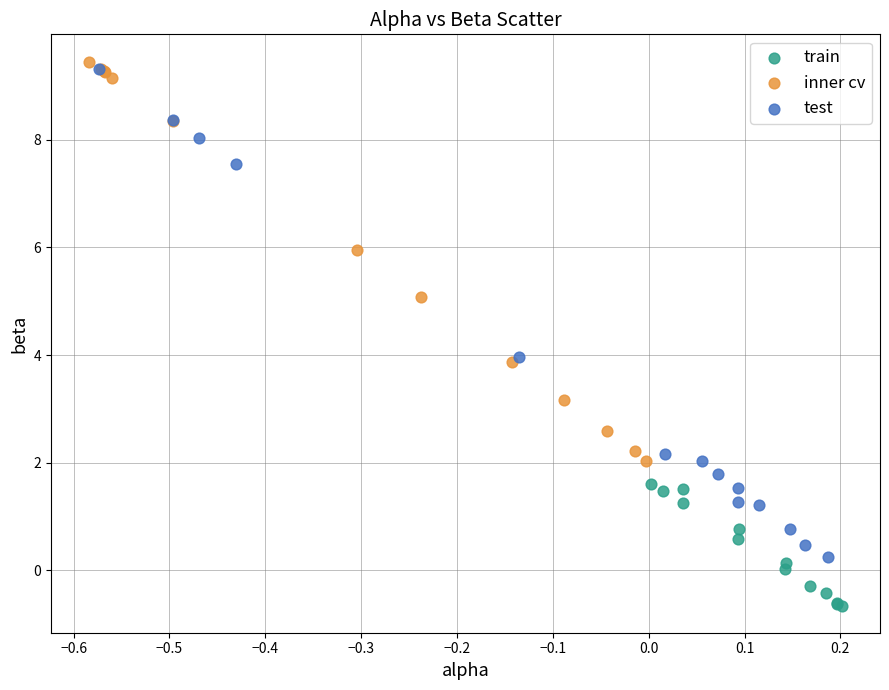

Which series contains the lowest Y value?

train